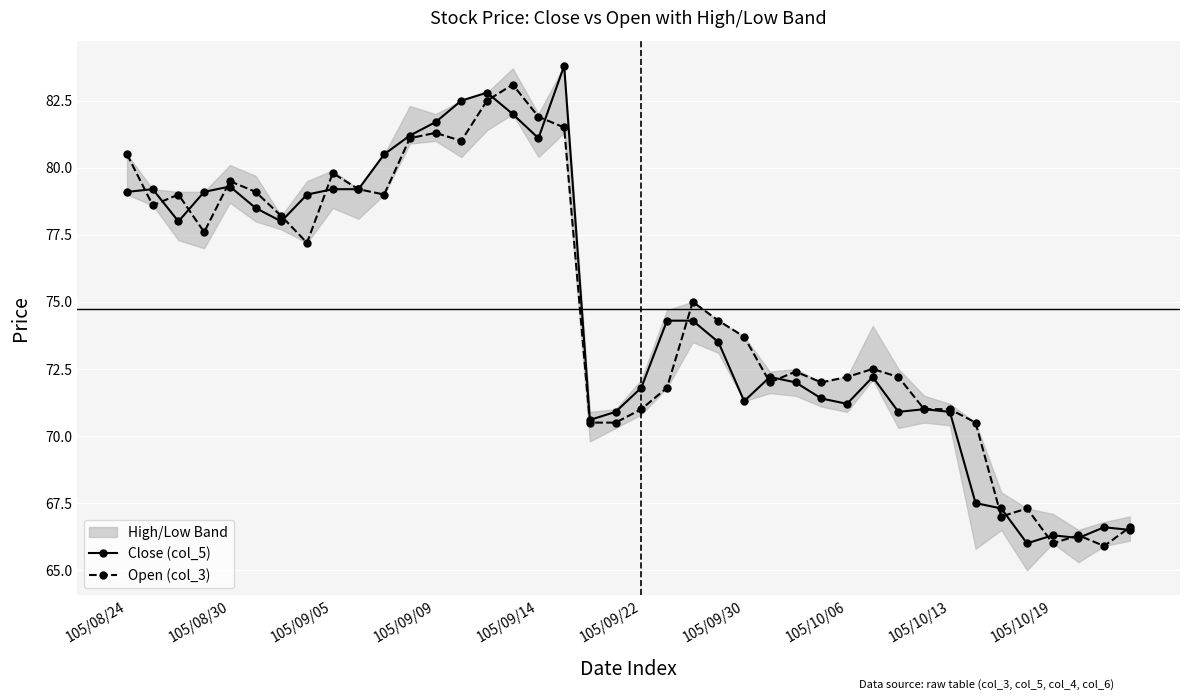

Count the number of categories in the chart.

40